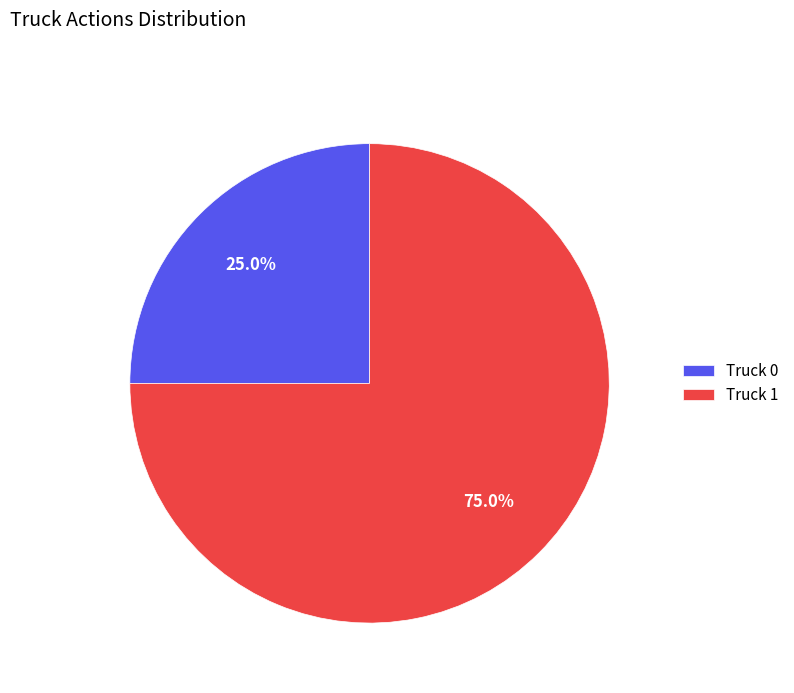

The Truck 0 slice represents 17% of the pie. True or false?

False